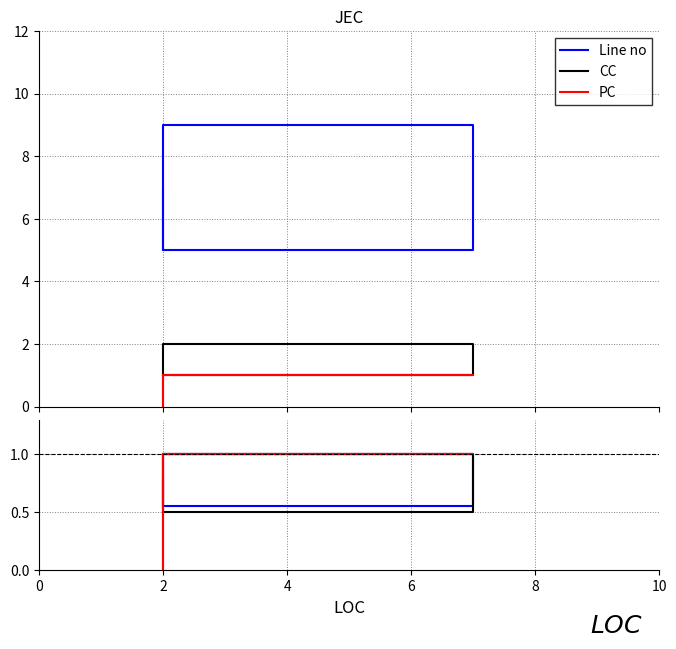

What is the value of the PC point at the 1st from the left?

1.0